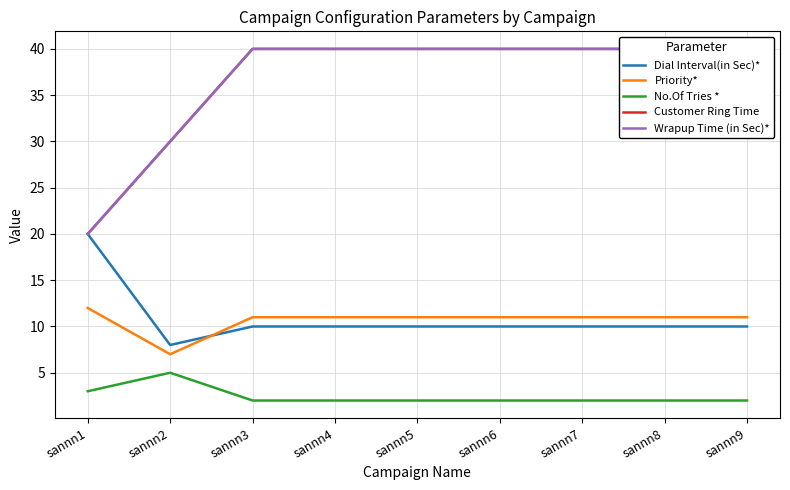

Which has a higher value, sannn1 or sannn7?

sannn1